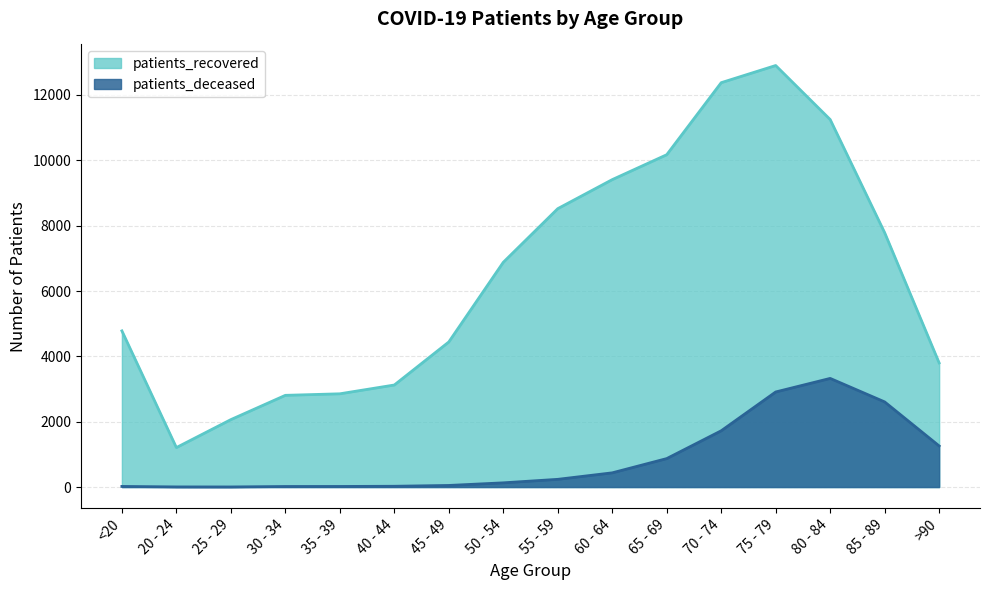

Is it true that patients_deceased equals 4 at 20 - 24?

True